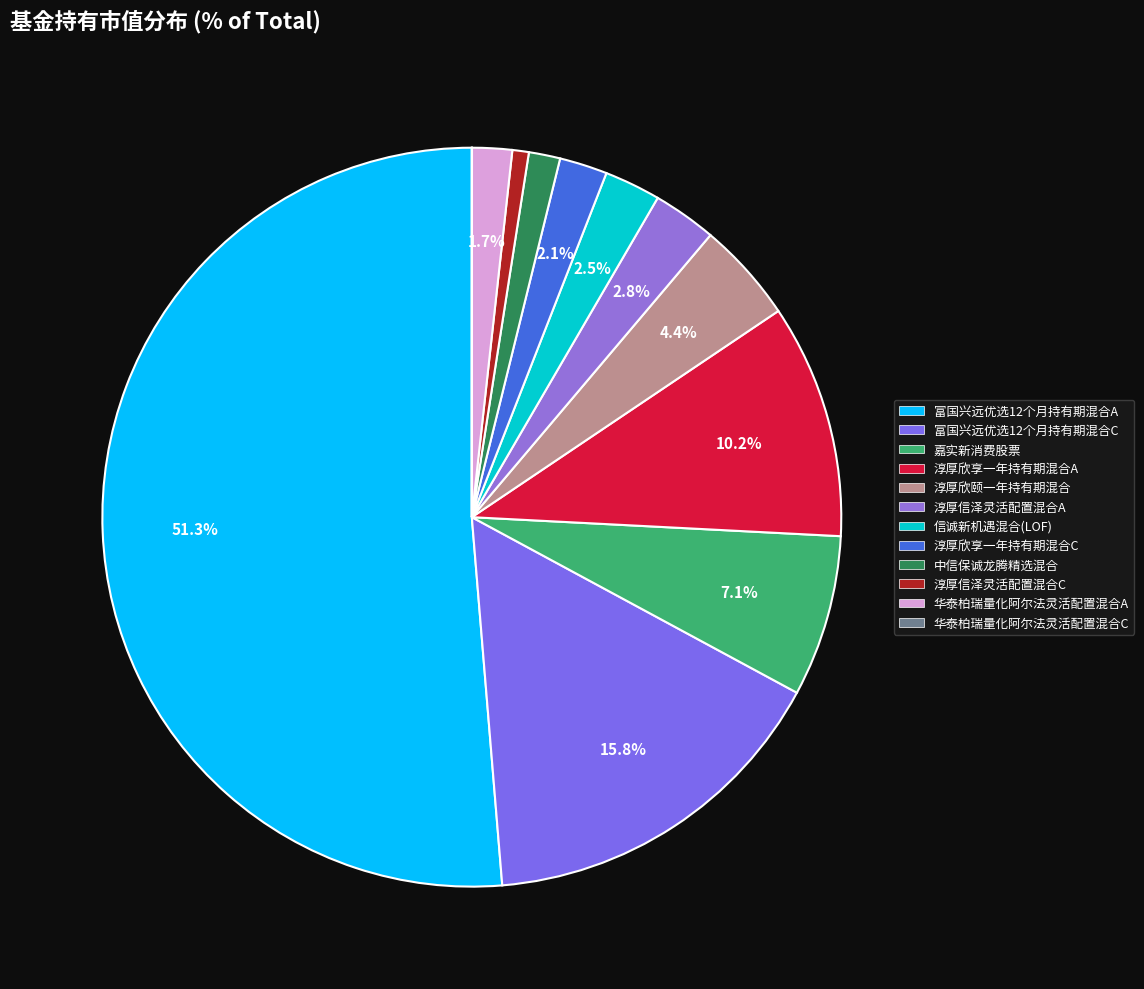

Which category has the smallest portion of the pie?

华泰柏瑞量化阿尔法灵活配置混合C